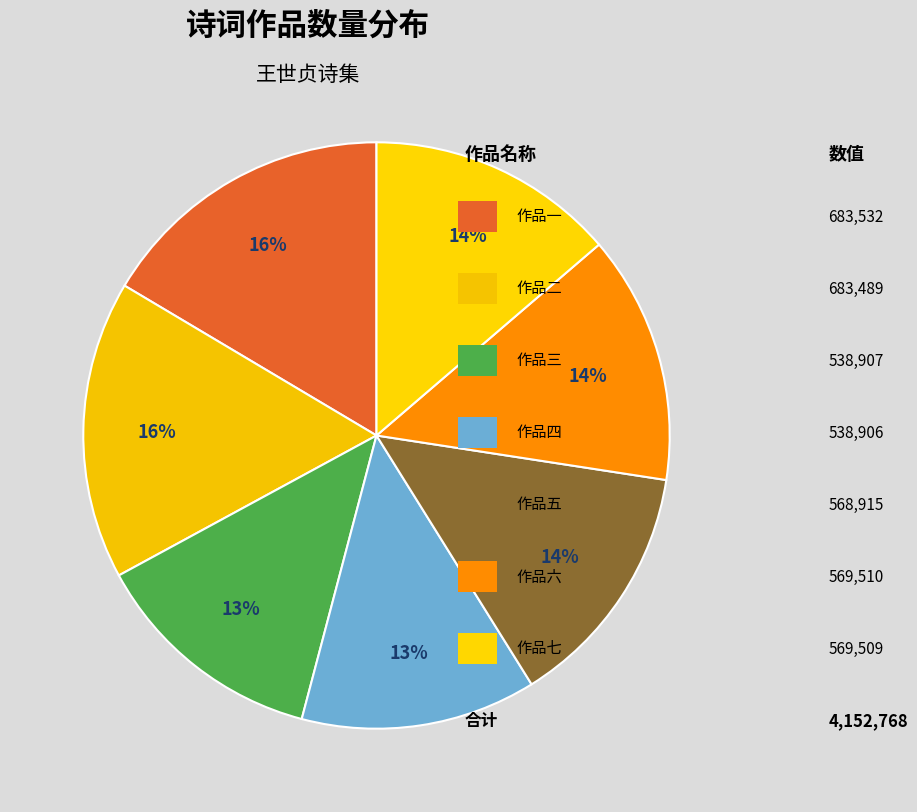

Count the number of slices in the pie.

7